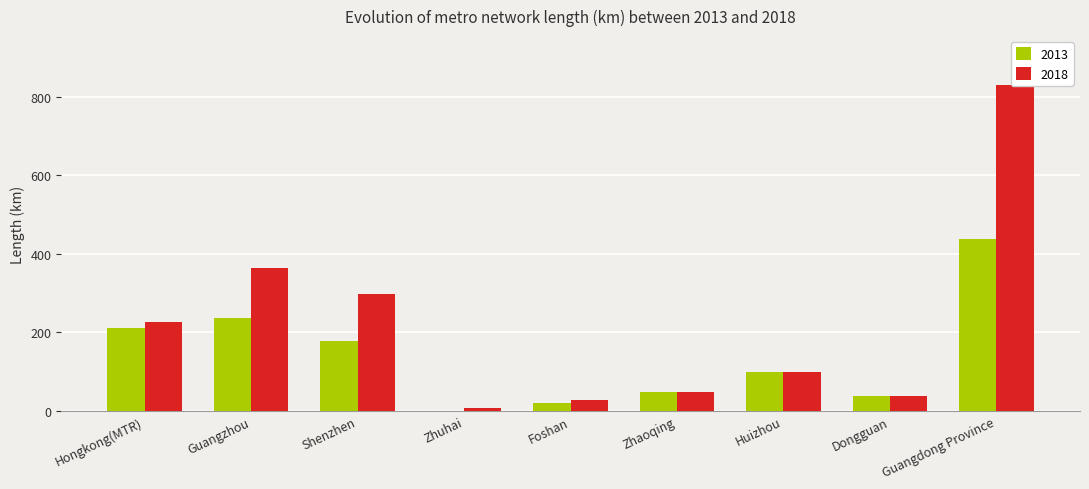

True or false: 2013 has a value of 10.8 at Foshan.

False